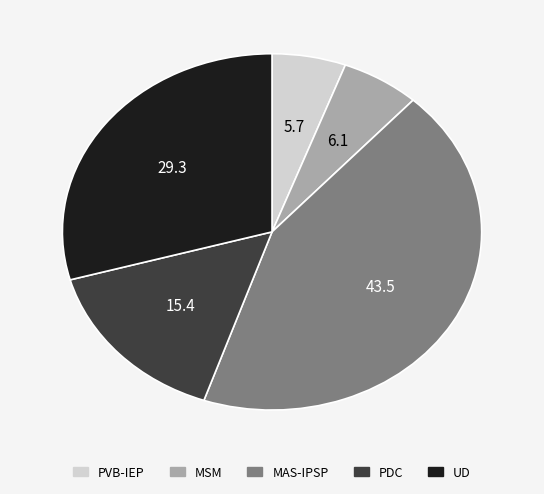

Combined, do PVB-IEP and PDC account for over 50%?

No